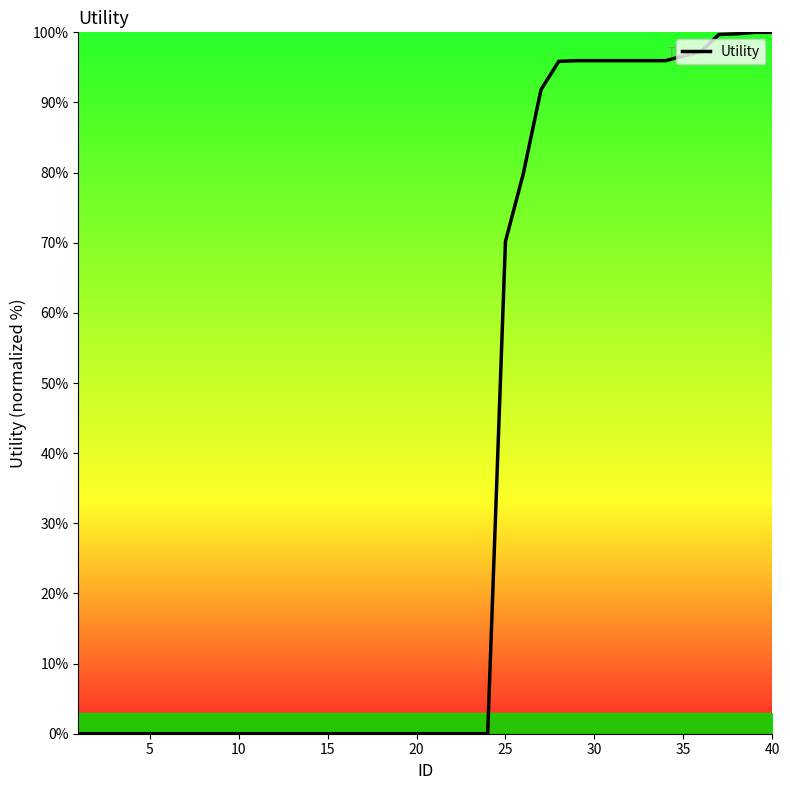

Is this an area chart (filled region under the line)?

No